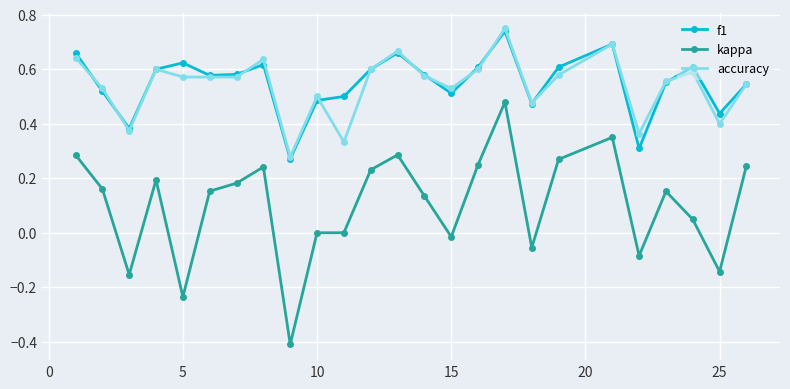

True or false: kappa and f1 cross at least once.

False